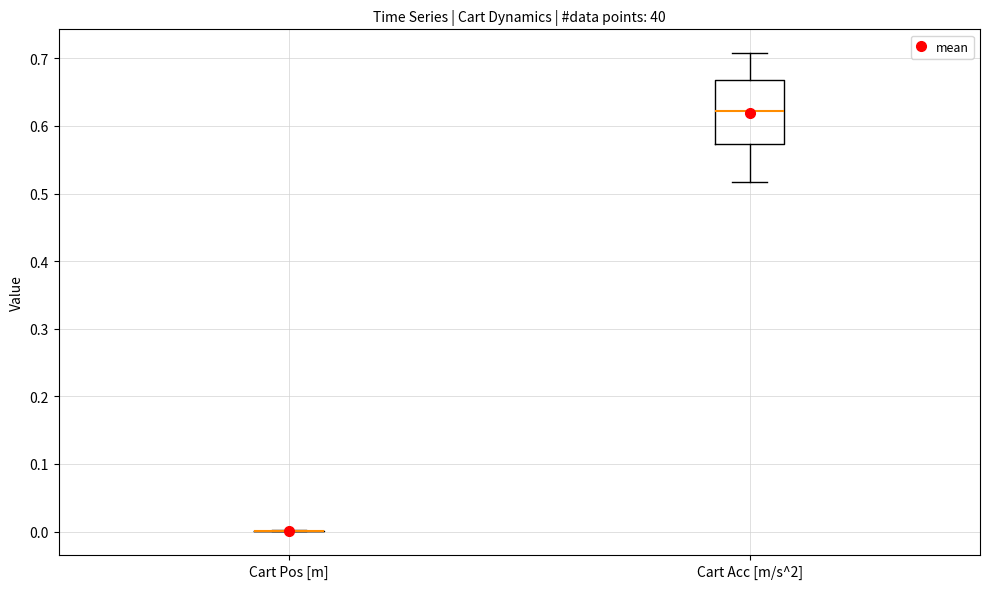

Reading left to right, read every box against the y-axis: the position of its median line, the range the box covers, and the ends of its whiskers. The values are not printed on the chart, so give them approximately, as read against the axis.

Cart Pos [m]: box collapsed to a line at 0.00, whiskers 0.00 to 0.00
Cart Acc [m/s^2]: median 0.62, box 0.57 to 0.67, whiskers 0.52 to 0.71